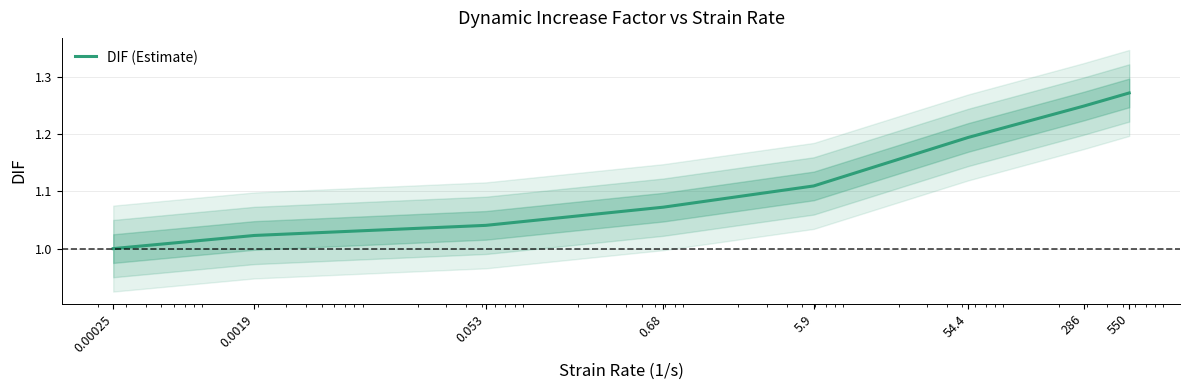

Between 0.00025 and 550, which is larger?

550